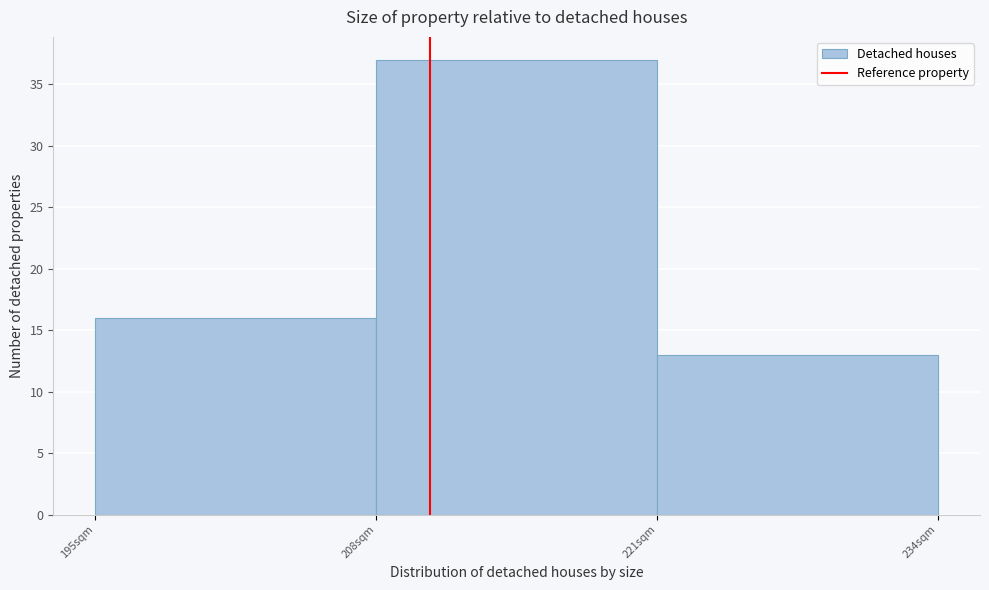

Reading left to right, list every bar in this chart as the range it spans on the x-axis followed by its height. Neither the bar edges nor the heights are printed on the chart, so give them approximately, as read against the axes.

195 to 208: 16
208 to 221: 37
221 to 234: 13